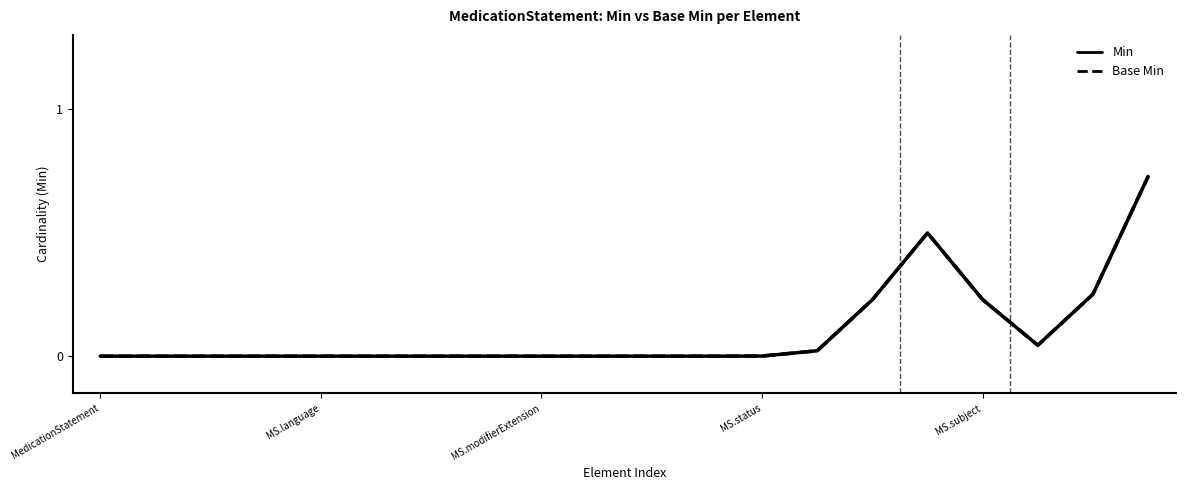

Does the chart have visible grid lines?

No